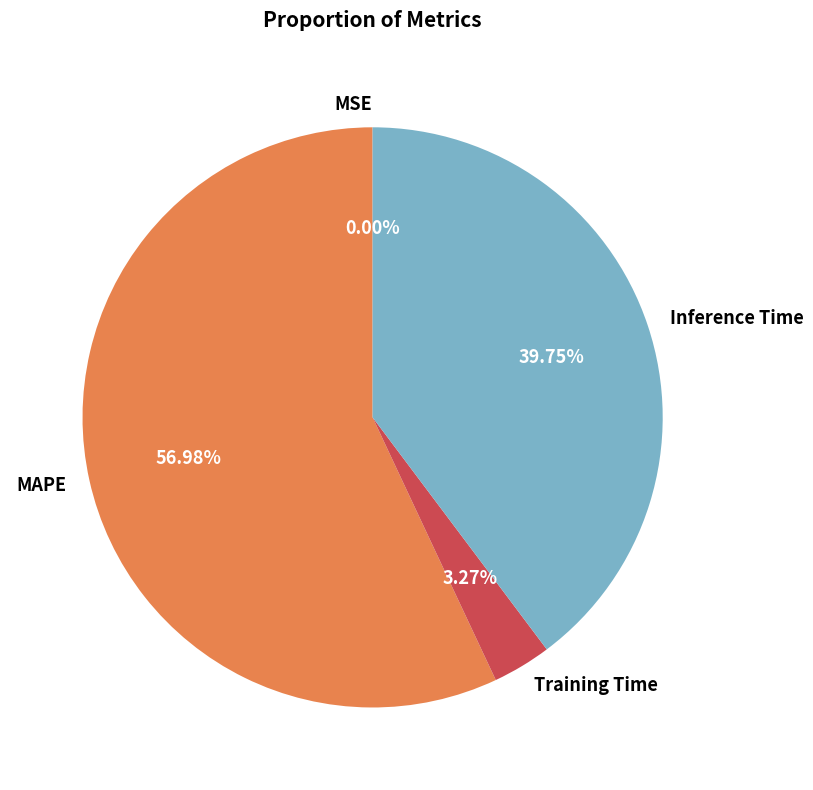

Does any single category account for the majority?

Yes